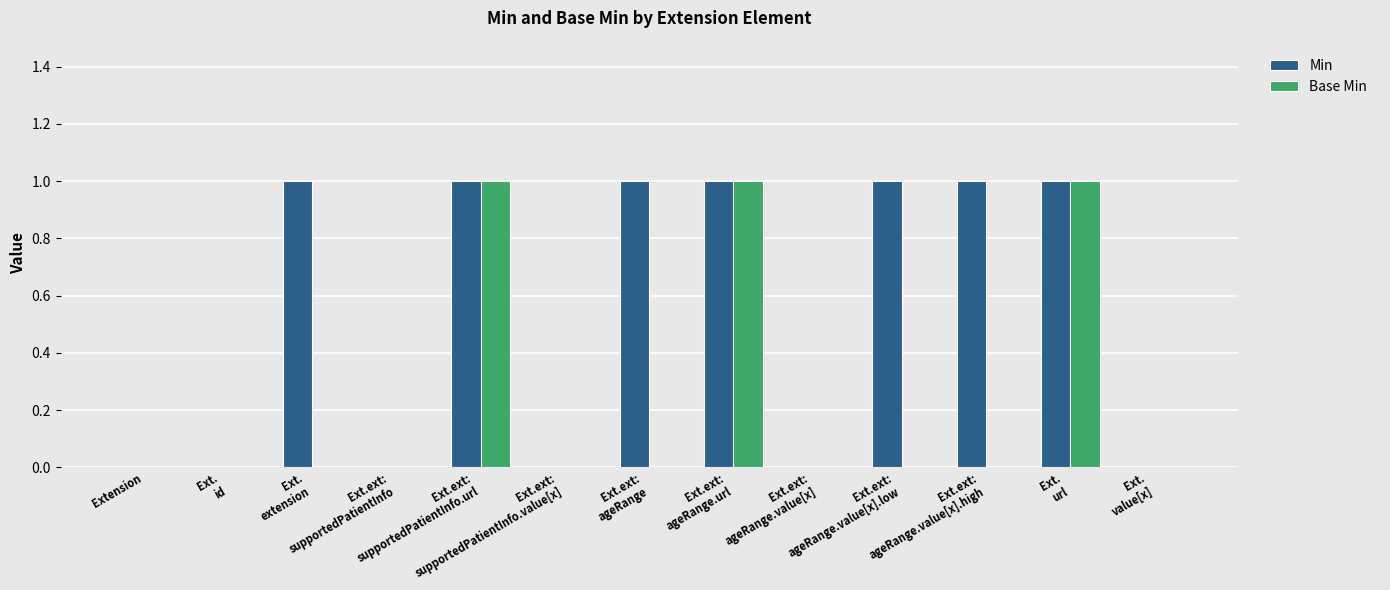

Count the number of data series in this chart.

2